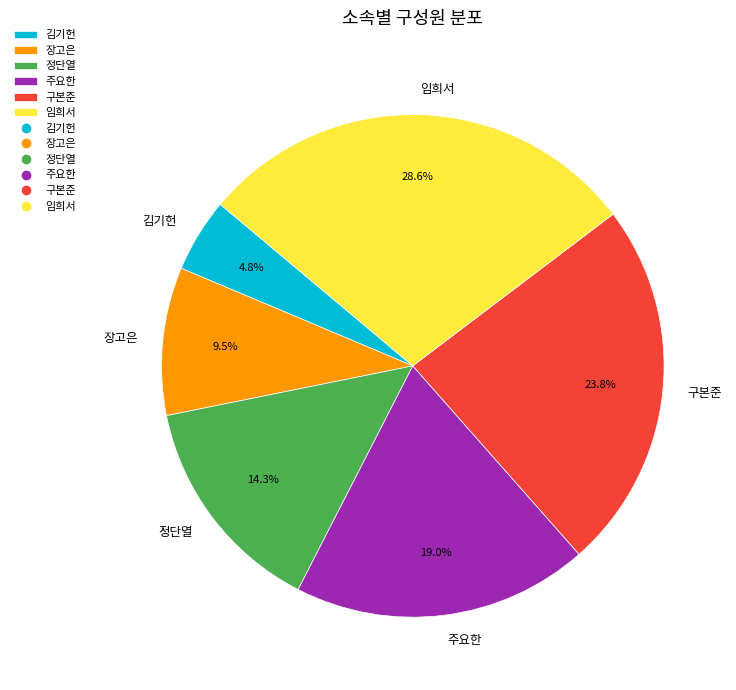

What is the largest slice in the pie chart?

임희서